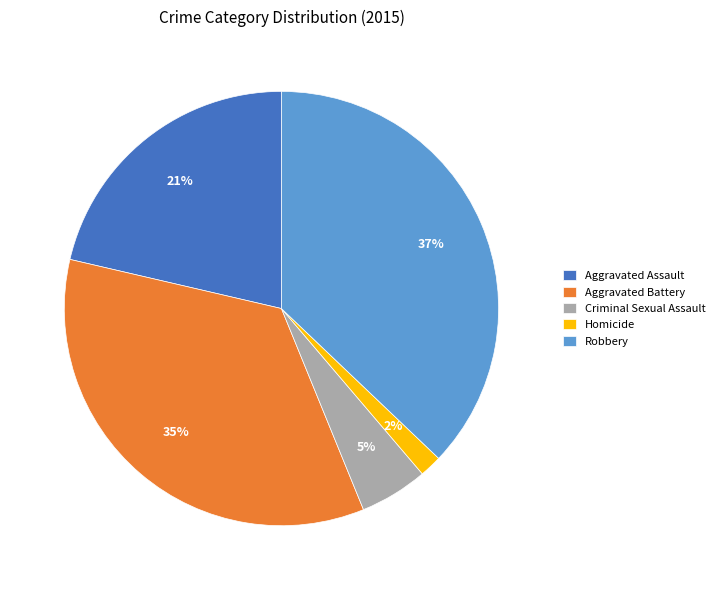

To the nearest percent, what is the difference between the largest and smallest slice percentages?

35%